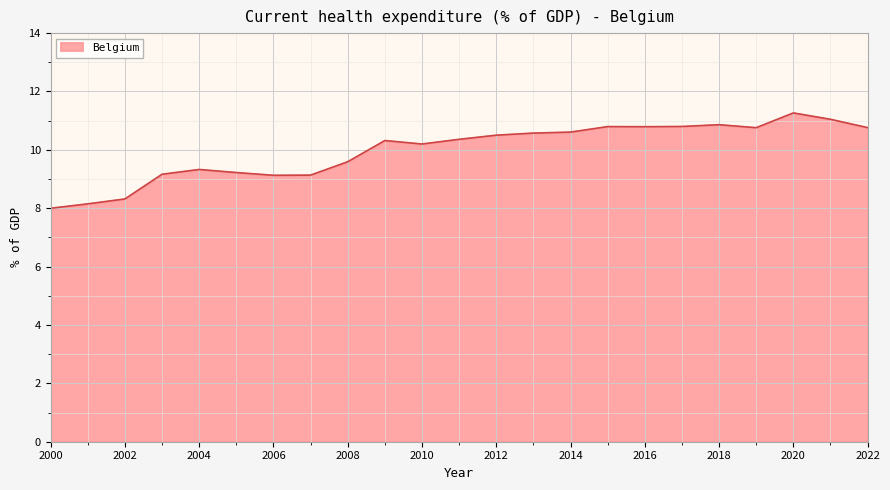

What is the difference between the maximum and minimum values?

3.3